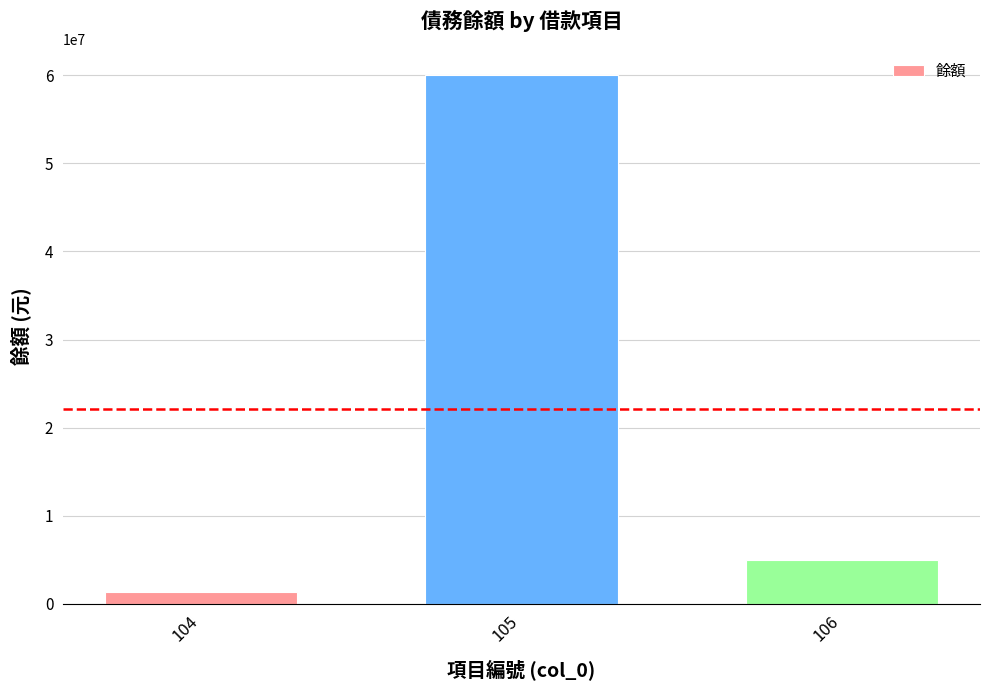

List the labels in order of value, smallest first.

104, 106, 105